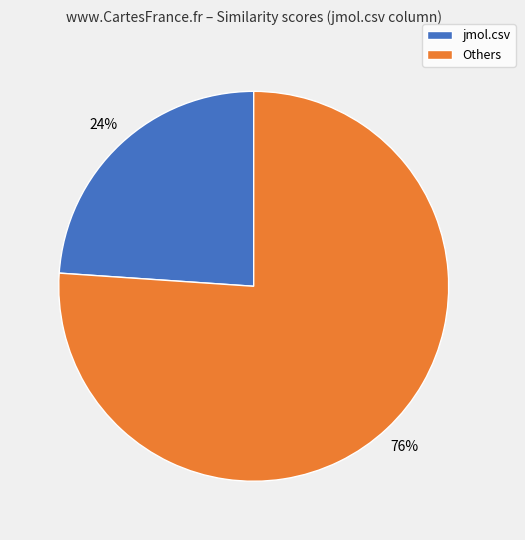

To the nearest percent, what percentage of the pie is Others?

76%